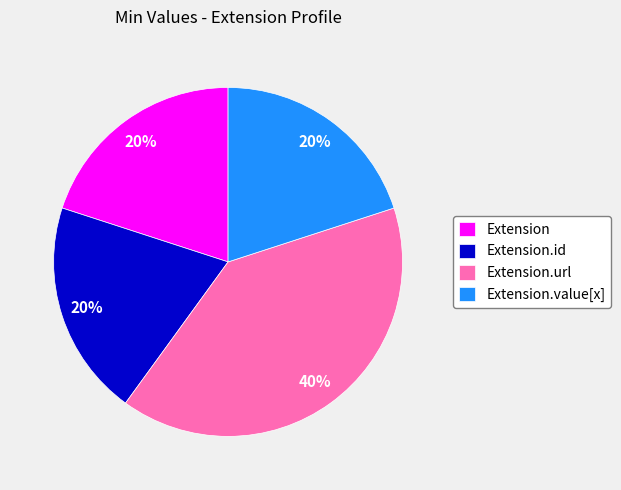

True or false: Extension.value[x] accounts for 15% of the total.

False